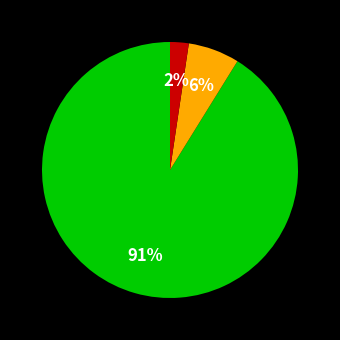

Does any single category account for the majority?

Yes